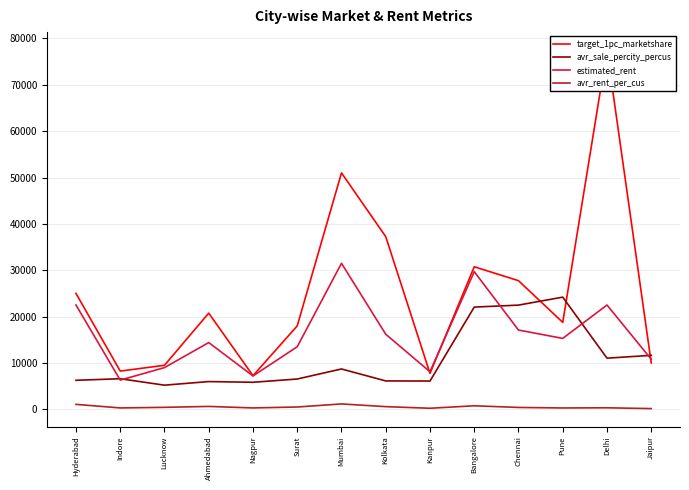

Which series has the largest total across all categories?

target_1pc_marketshare